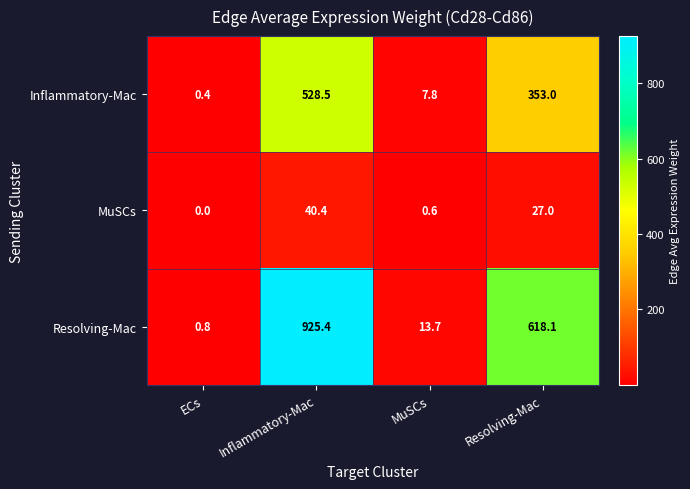

Read the Inflammatory-Mac value at MuSCs.

7.8